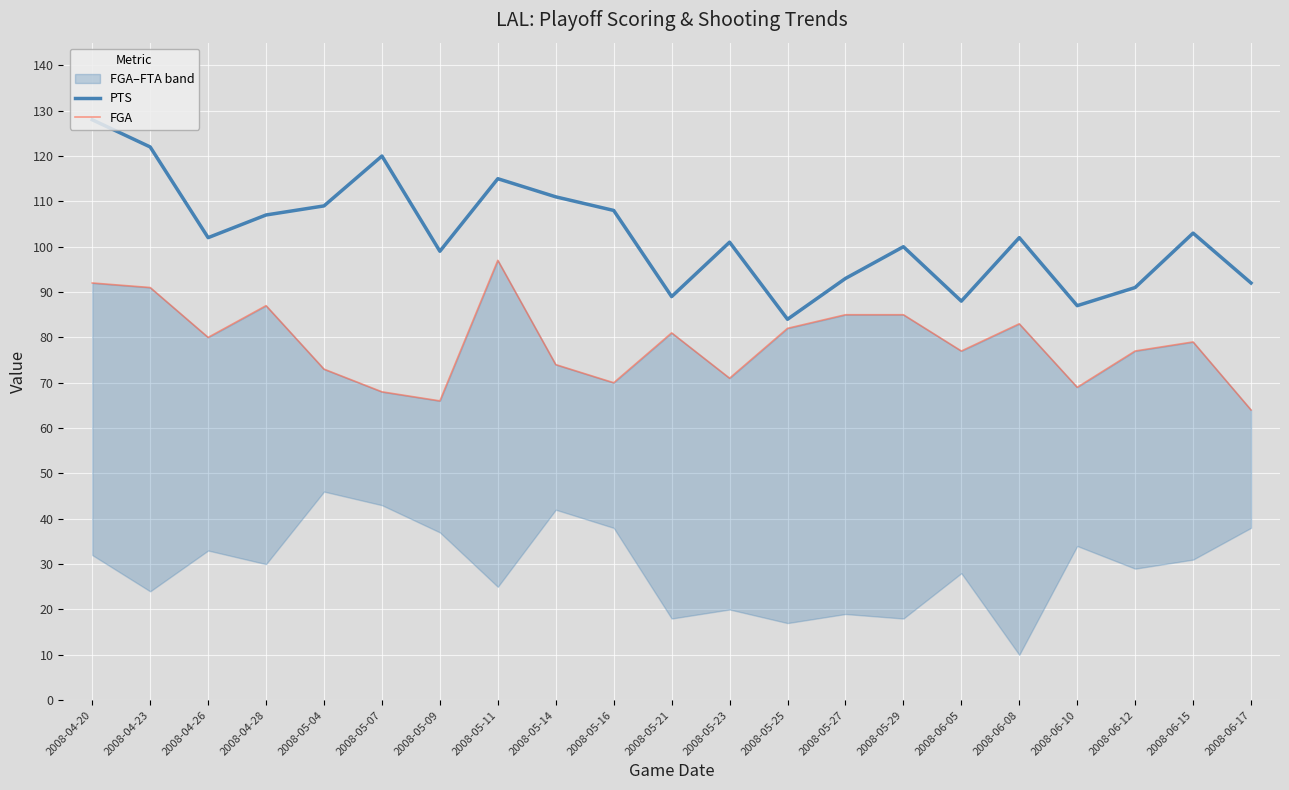

How many lines are shown in the chart?

2